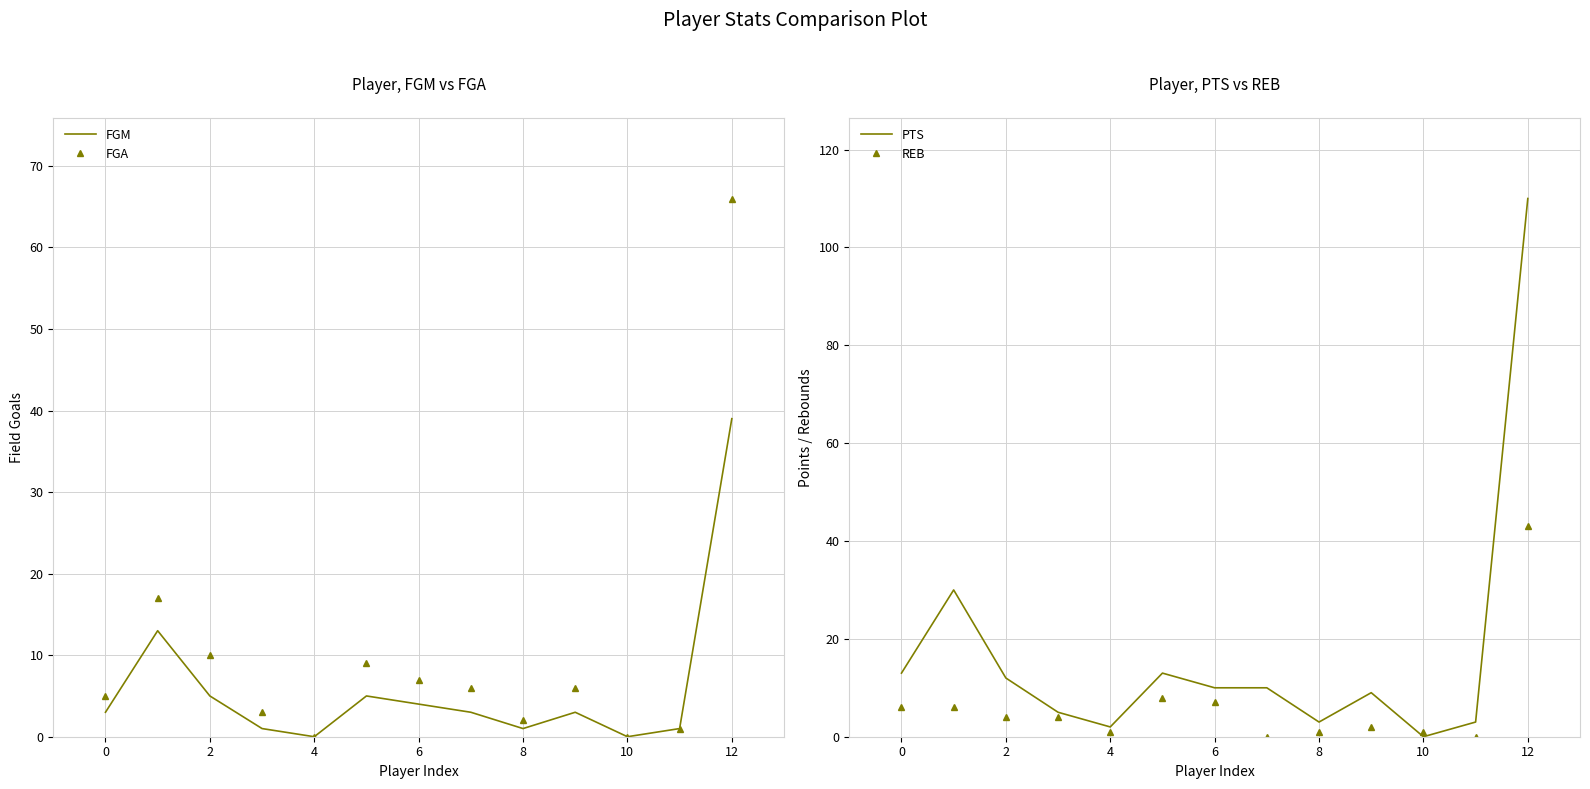

Is it true that FGA equals 5 at 0?

True